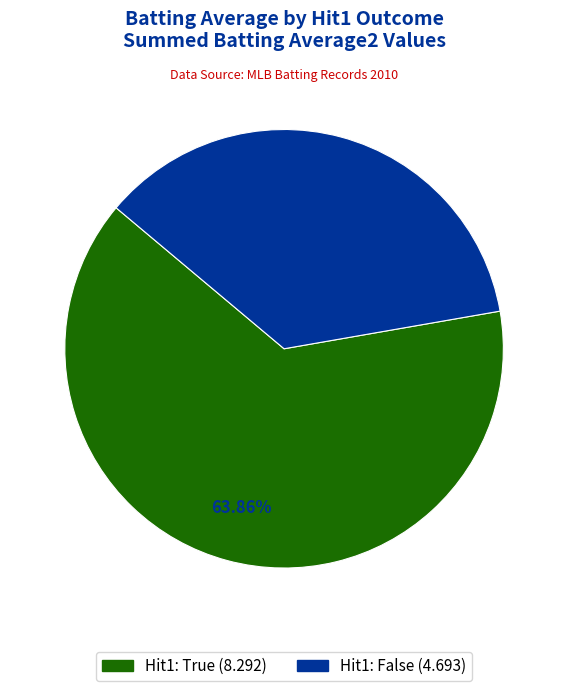

How many slices are in this pie chart?

2